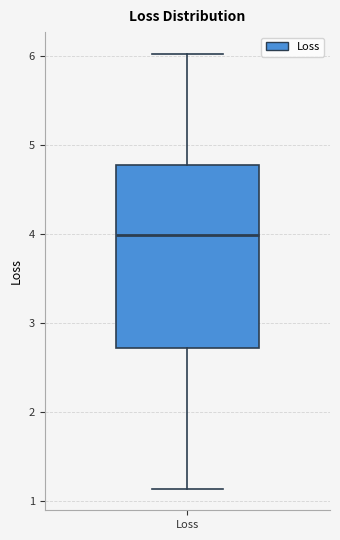

Read this box plot against the y-axis: the position of the median line, the range covered by the box, and the ends of both whiskers. The values are not printed on the chart, so give them approximately, as read against the axis.

median 4.0, box 2.7 to 4.8, whiskers 1.1 to 6.0